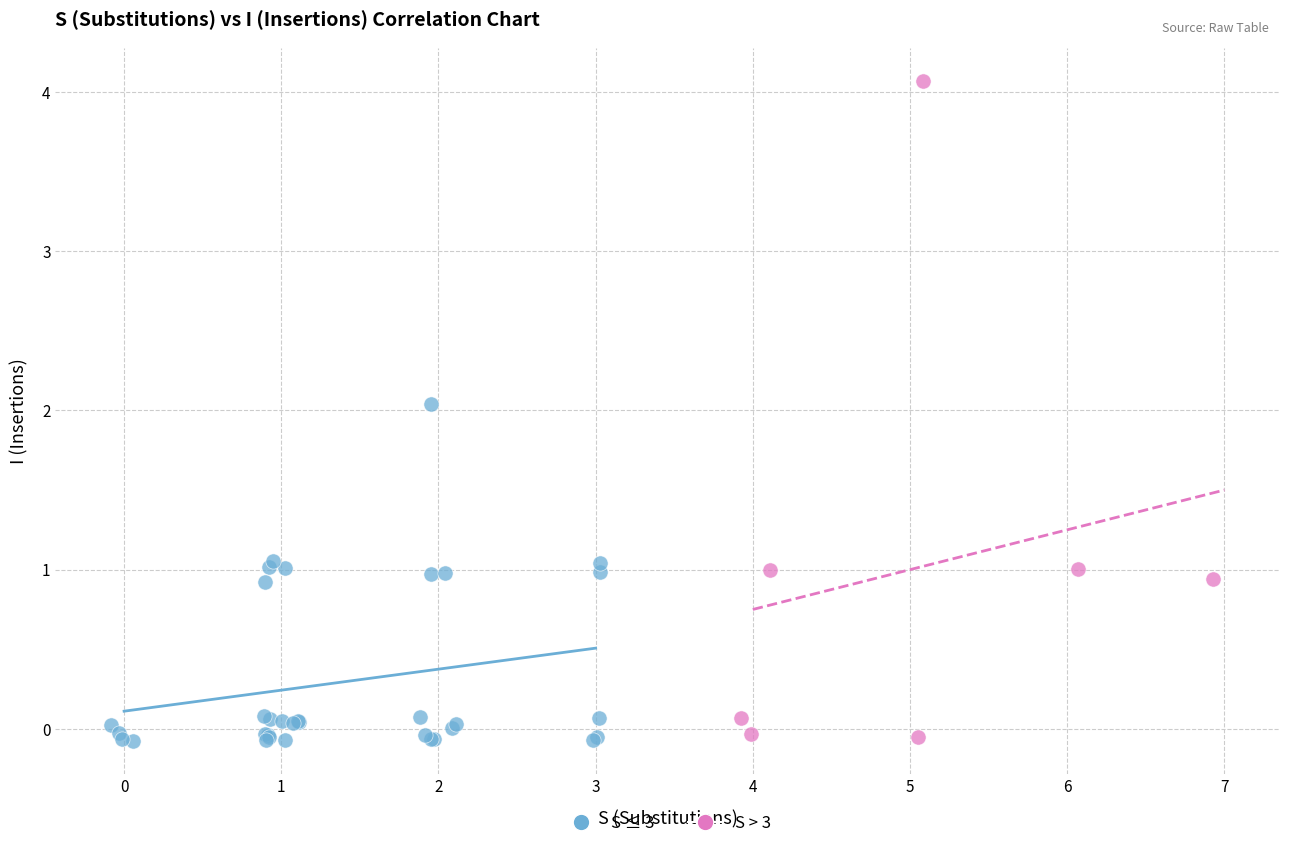

Which series has the largest Y range (max minus min)?

S > 3